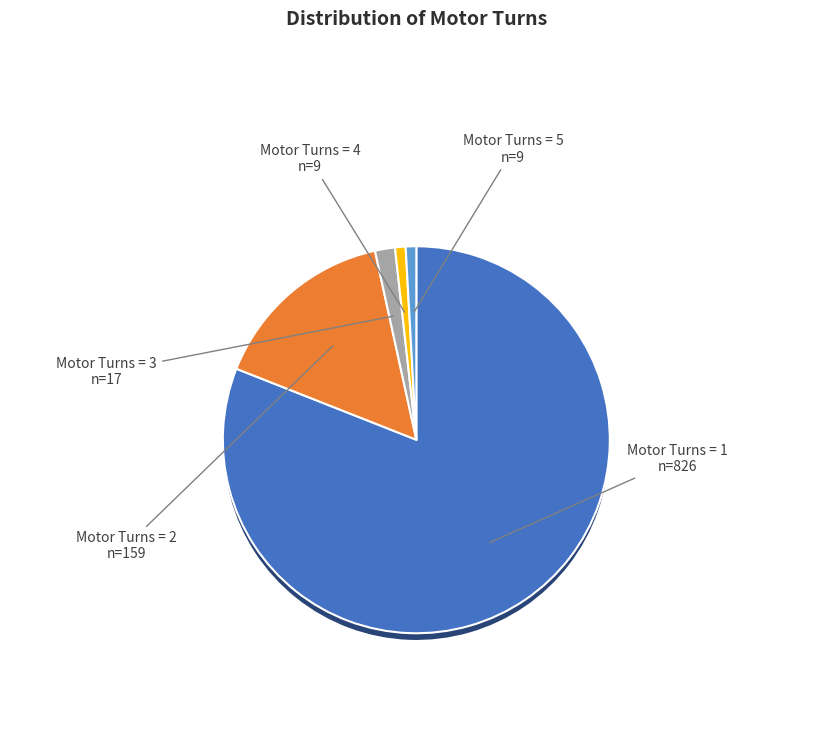

Which slice represents more than half of the pie?

1